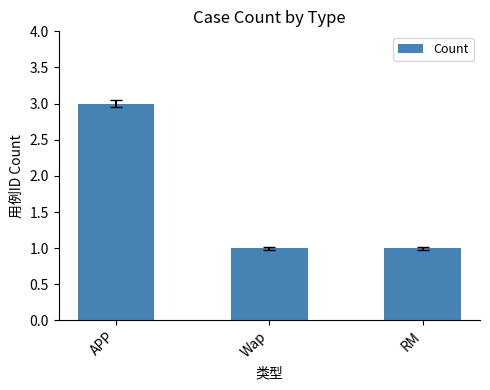

At which category does the chart reach its peak across all series?

APP